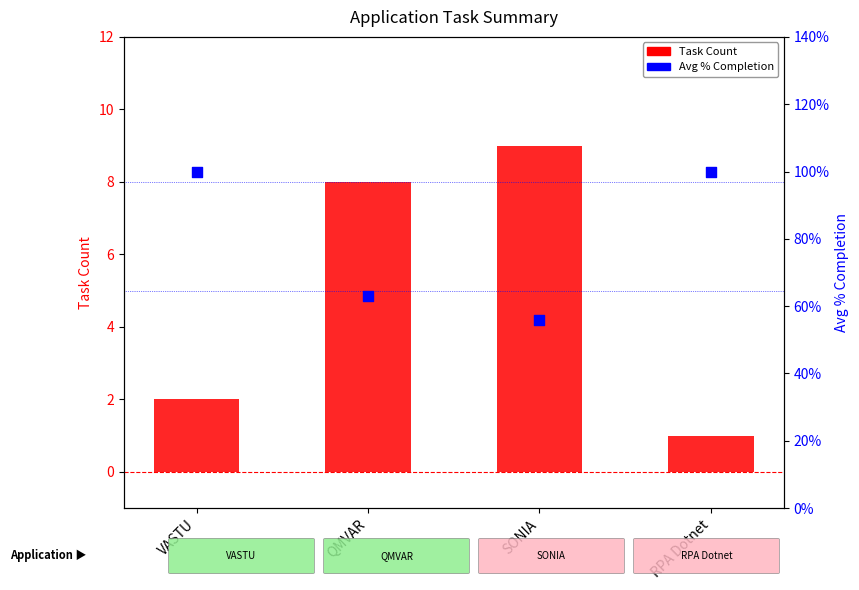

Which series contains the highest Y value?

Task Count